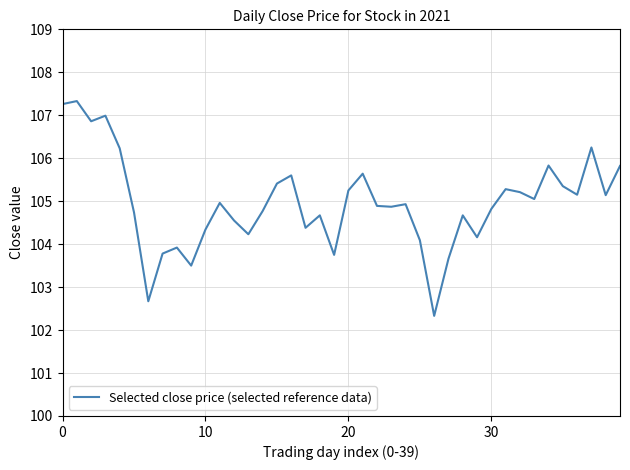

How many distinct data groups are displayed?

1